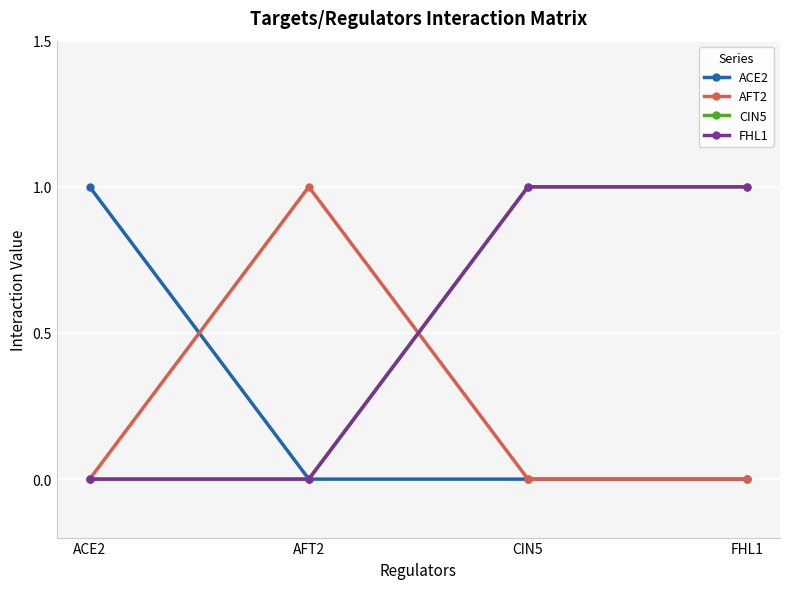

Is this an area chart (filled region under the line)?

No